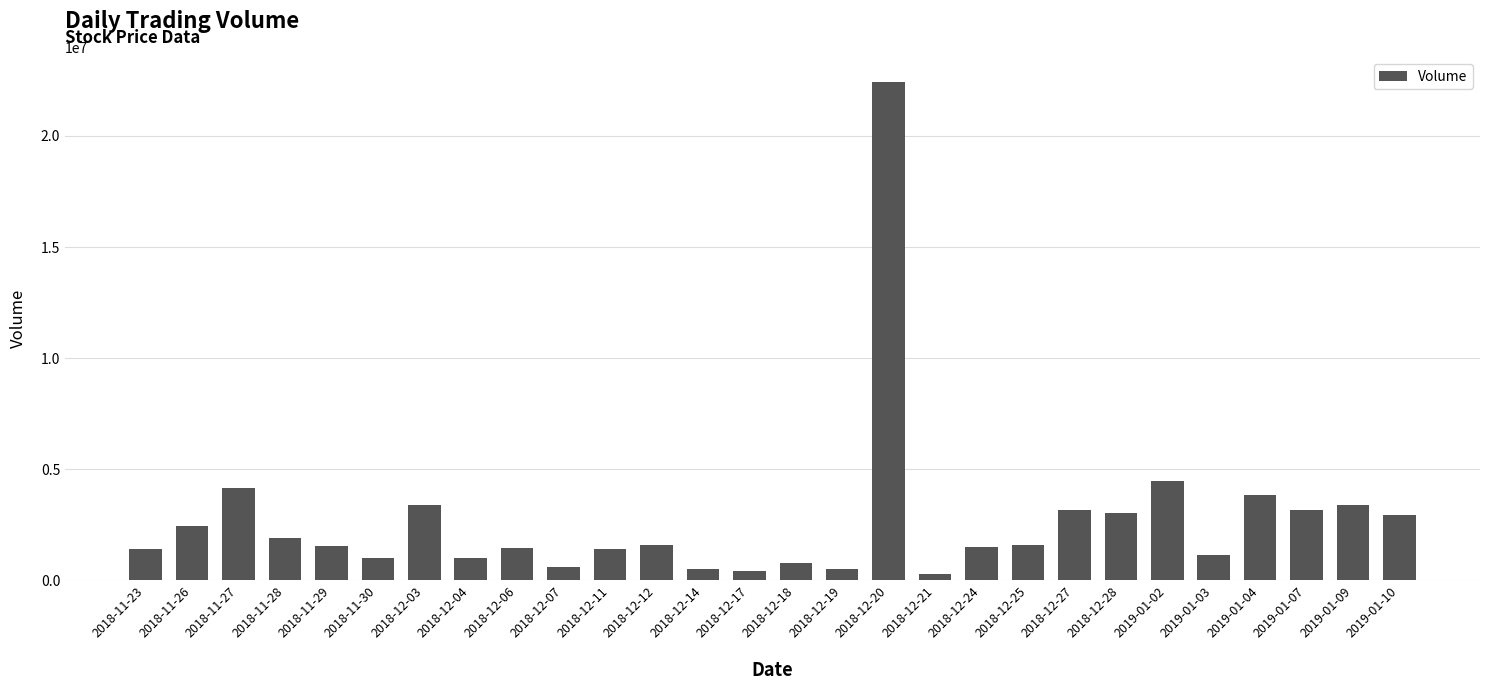

What is the change in value from 2018-11-27 to 2018-12-24?

-2625000